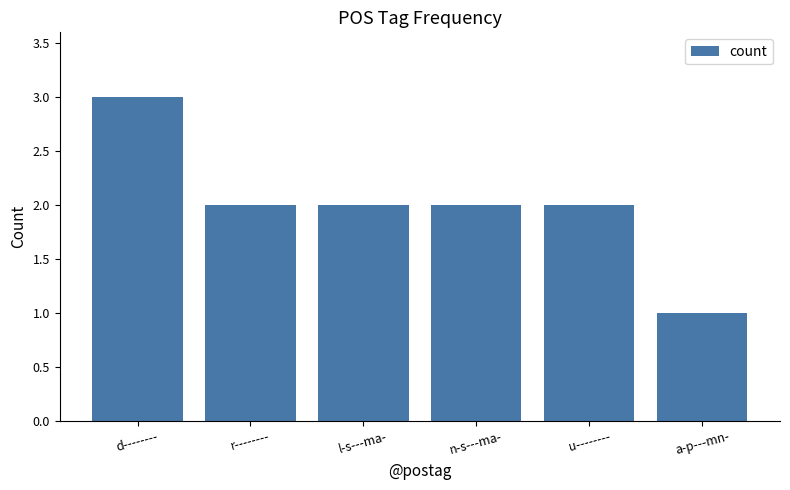

Which category has the lowest value across all series?

a-p---mn-